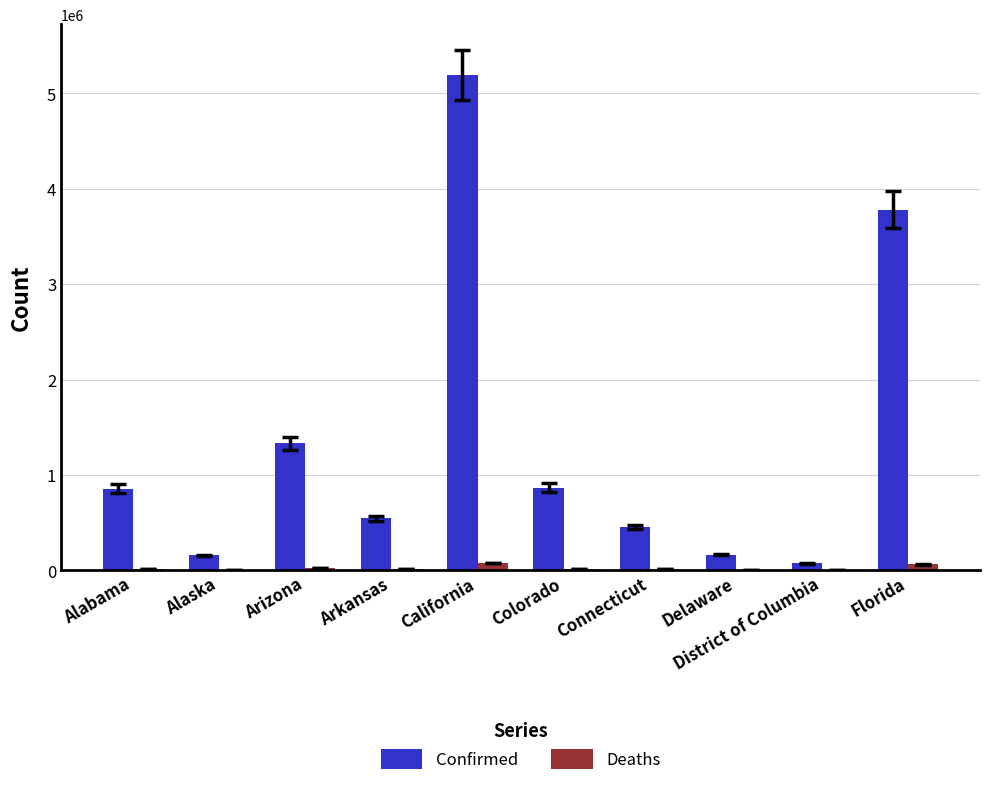

How many series are shown in this chart?

2